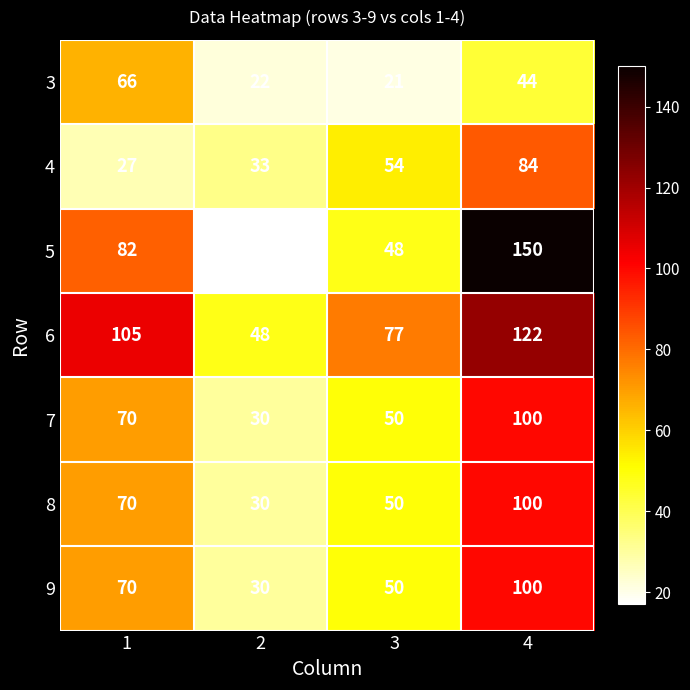

At which category is the sum across all series the highest?

4